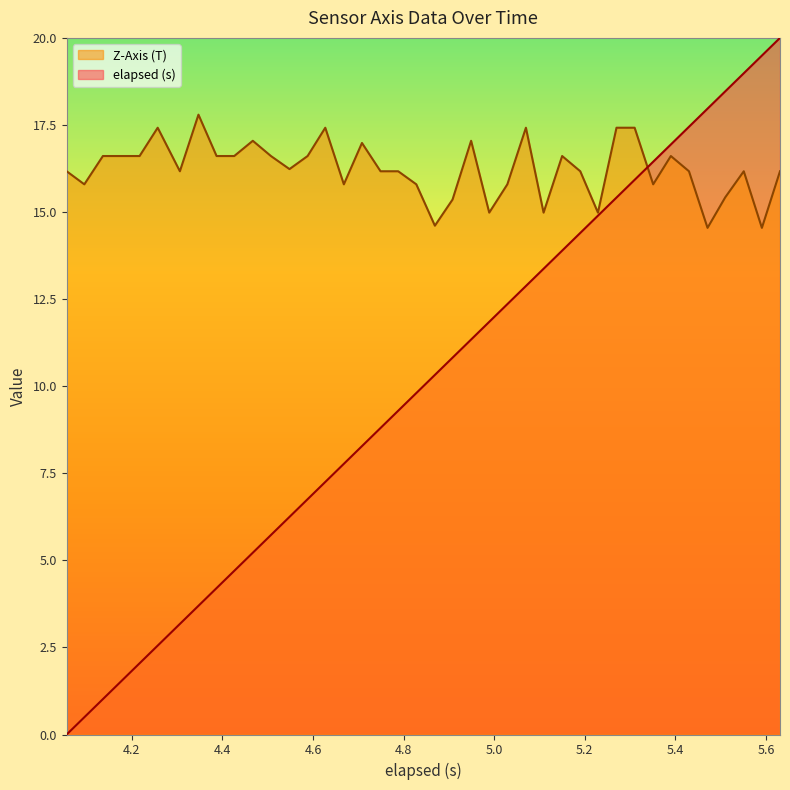

Which series ends up on top after the final intersection of Z-Axis (T) and elapsed (s)?

elapsed (s)